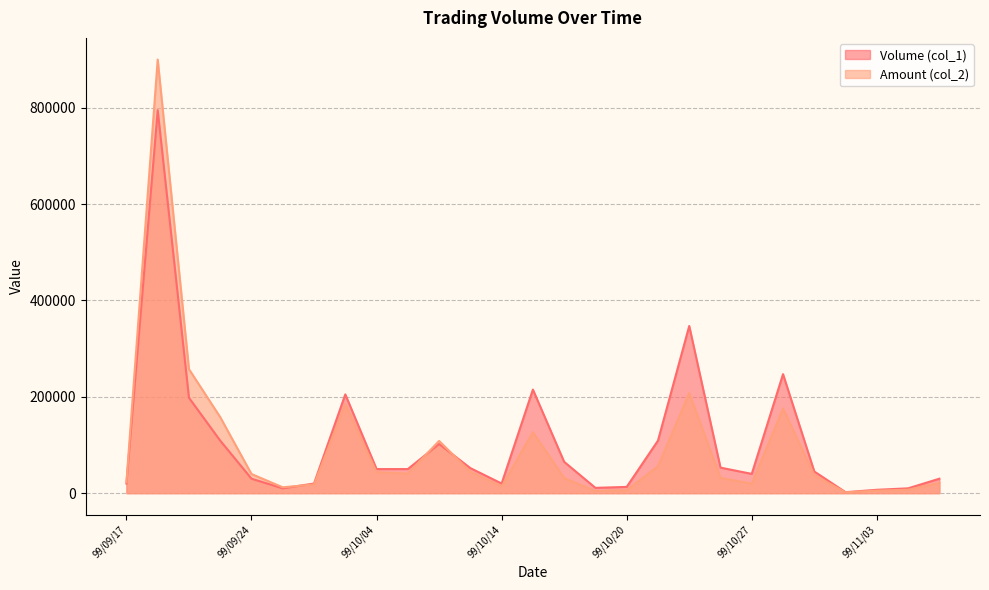

How many values in the Volume (col_1) series exceed 50000?

12